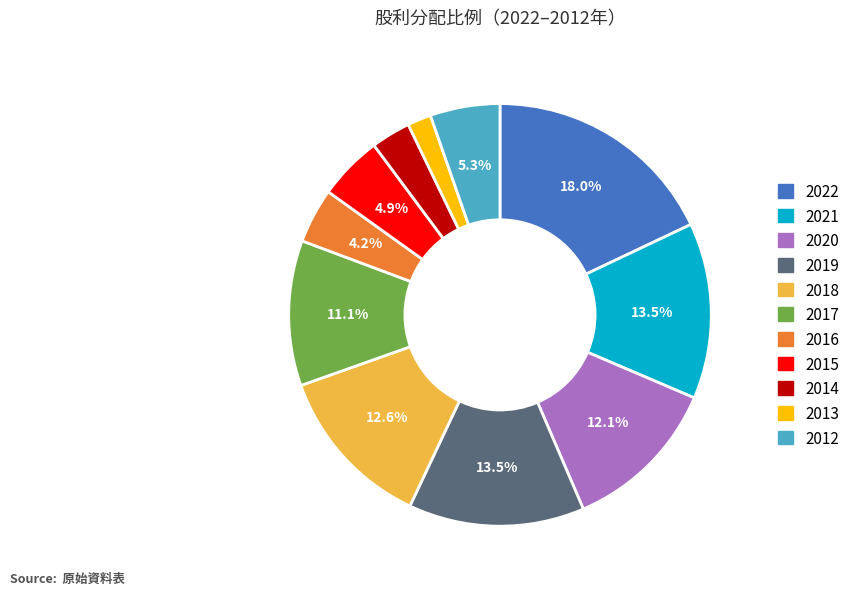

Which has a higher value, 2022 or 2012?

2022